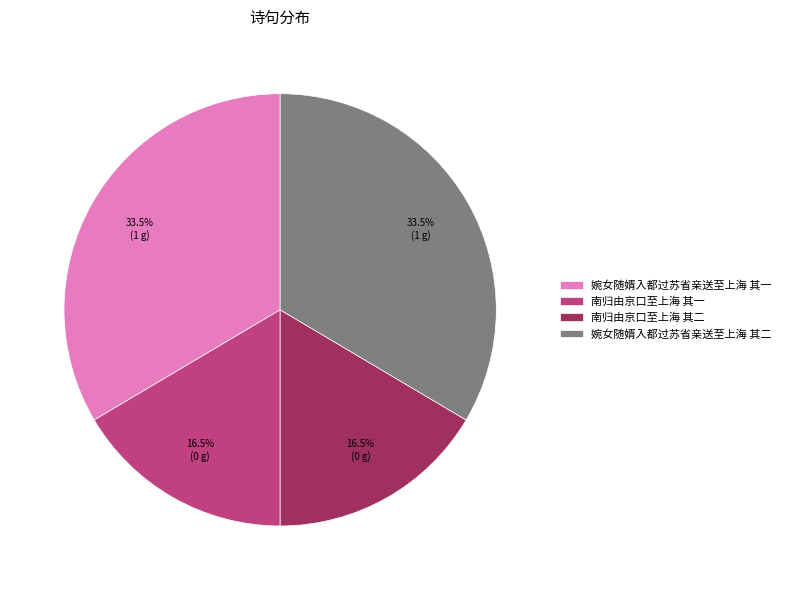

What percentage do 婉女随婿入都过苏省亲送至上海 其一 and 南归由京口至上海 其一 together represent?

50.0%